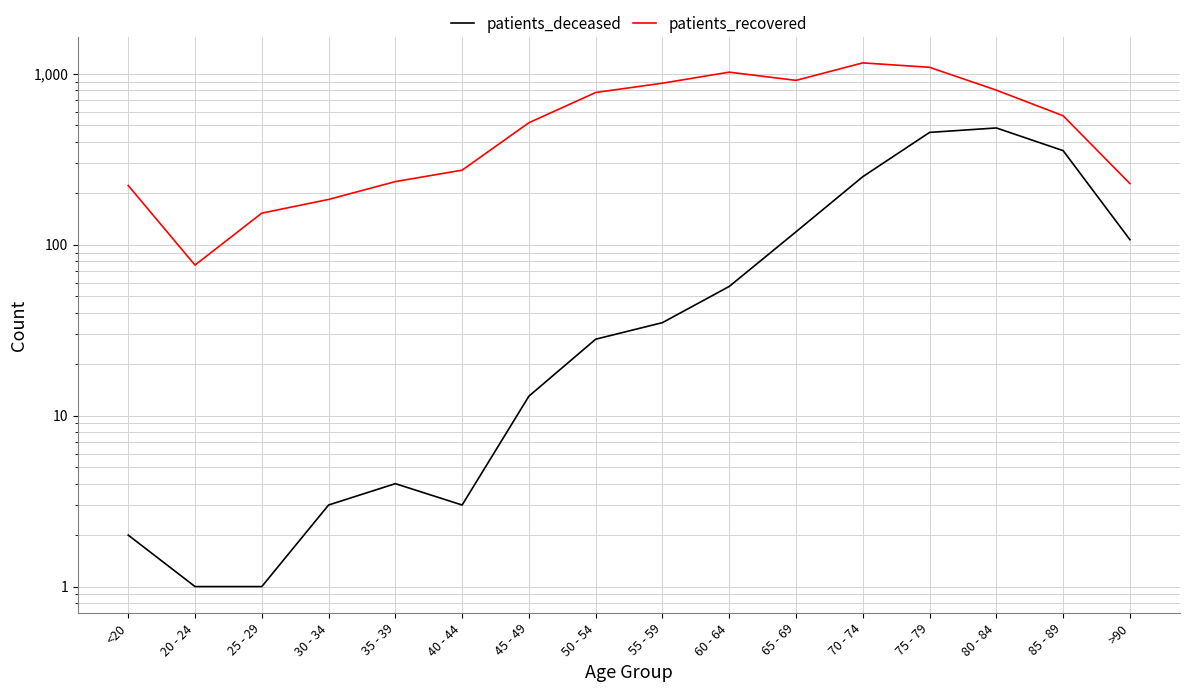

True or false: patients_recovered and patients_deceased cross at least once.

False